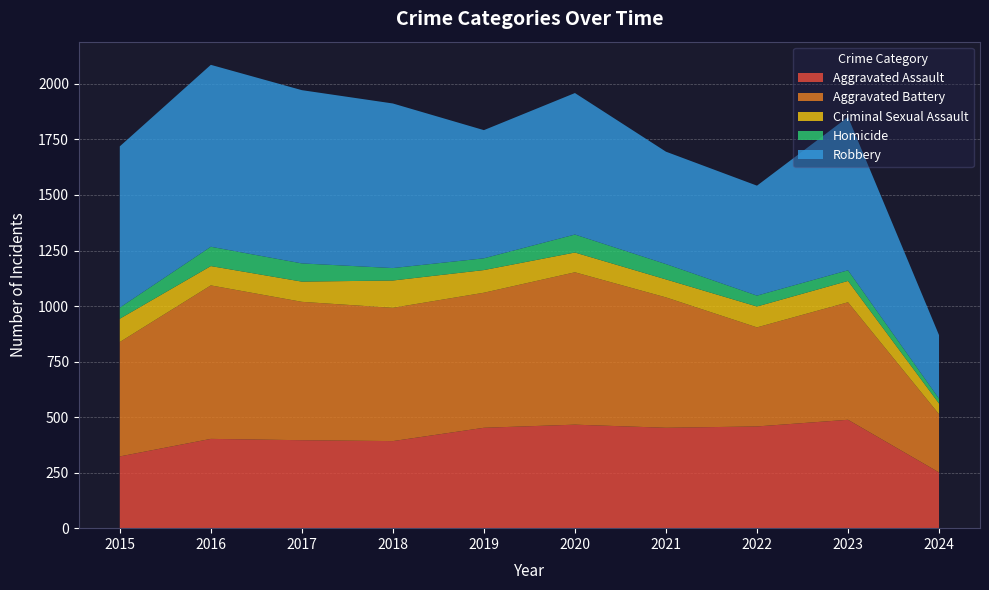

Reading right to left, list all the values displayed in this chart.

Aggravated Assault: 251	488	458	452	466	452	392	396	402	323
Aggravated Battery: 262	529	446	587	686	608	600	623	691	515
Criminal Sexual Assault: 48	96	94	81	89	102	123	91	87	105
Homicide: 22	48	49	69	81	53	56	82	87	50
Robbery: 286	690	495	506	637	577	741	780	819	726